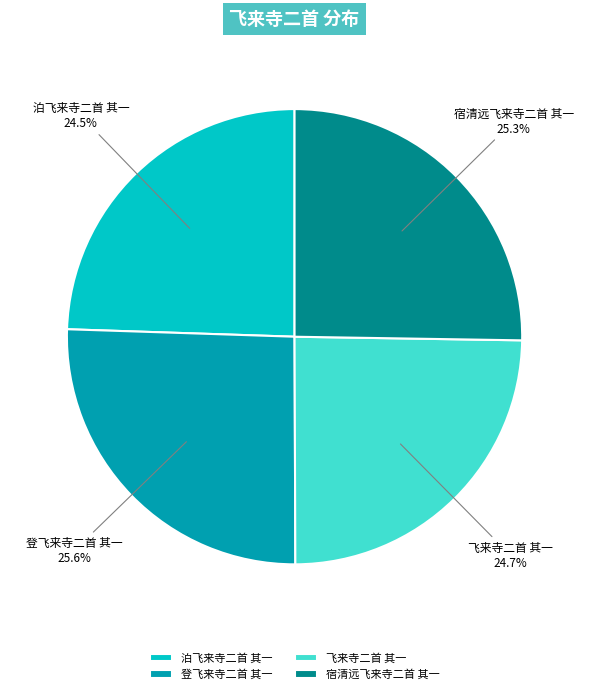

The 泊飞来寺二首 其一 slice represents 35% of the pie. True or false?

False